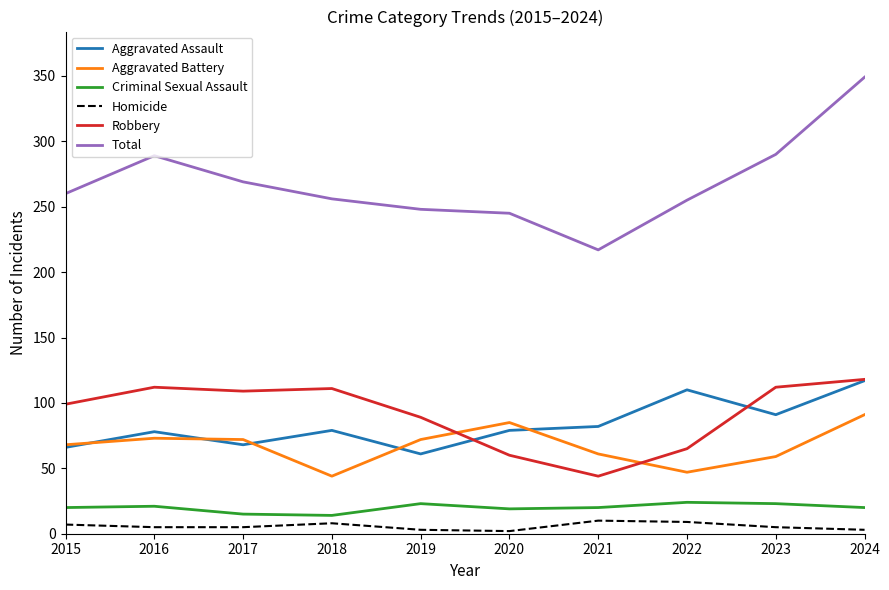

Is the value of Aggravated Battery at 2016 greater than the value of Total at 2015?

No